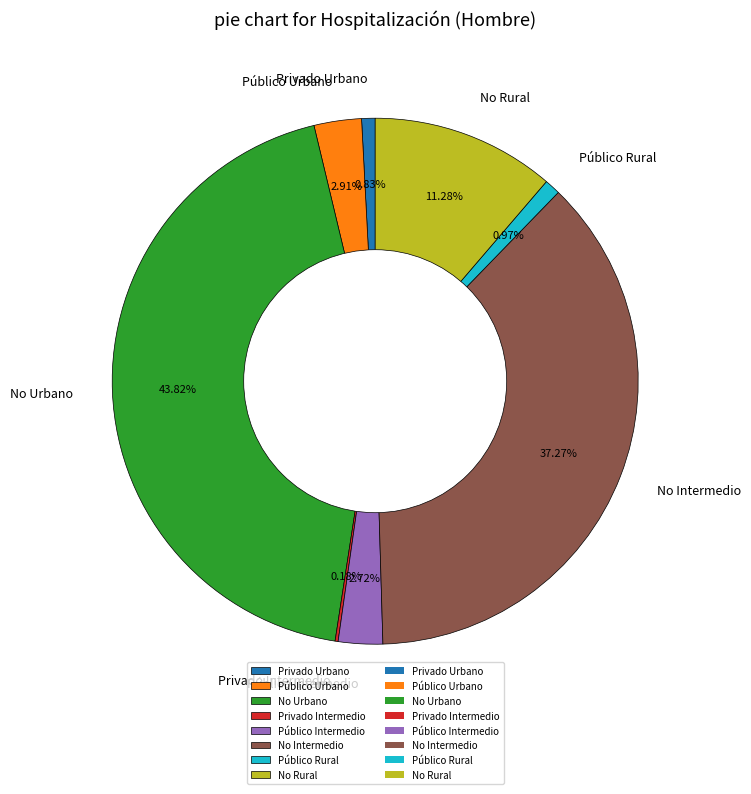

Does any single category account for the majority?

No